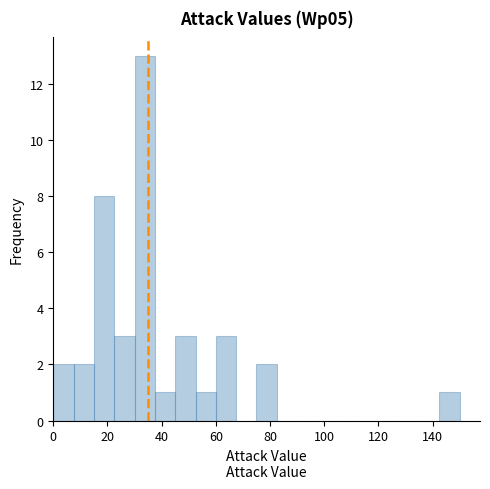

Around what value on the x-axis is the tallest bar? Give the approximate position of its centre, as read against the axis.

34